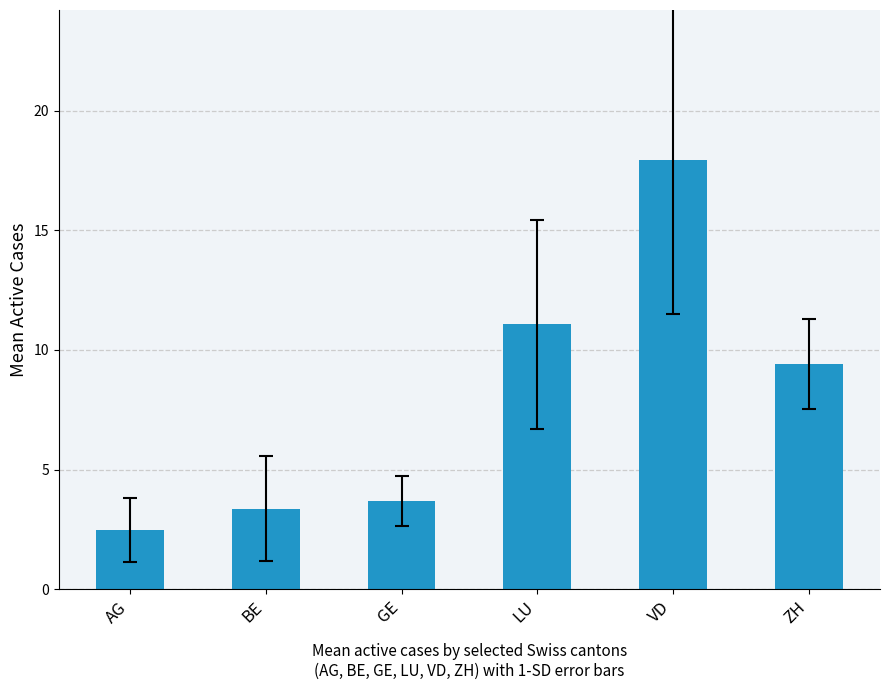

What position from the right is LU?

3